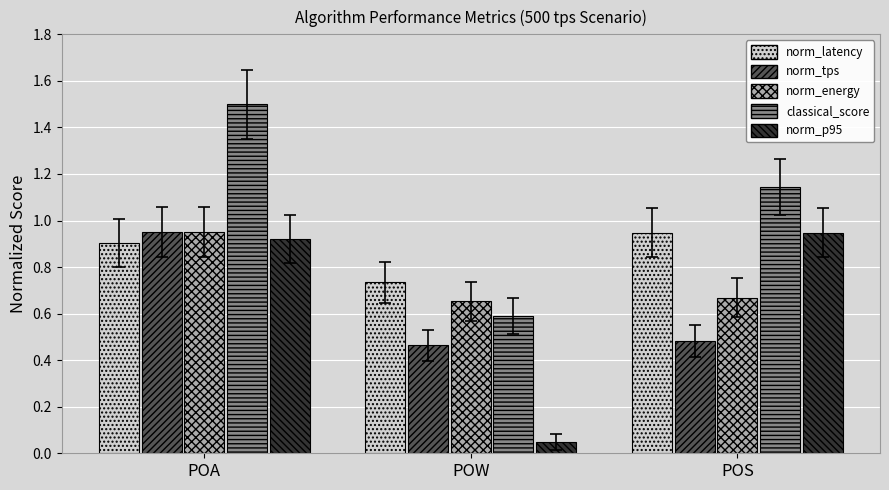

What is the difference between the norm_latency values at POW and POS?

0.2